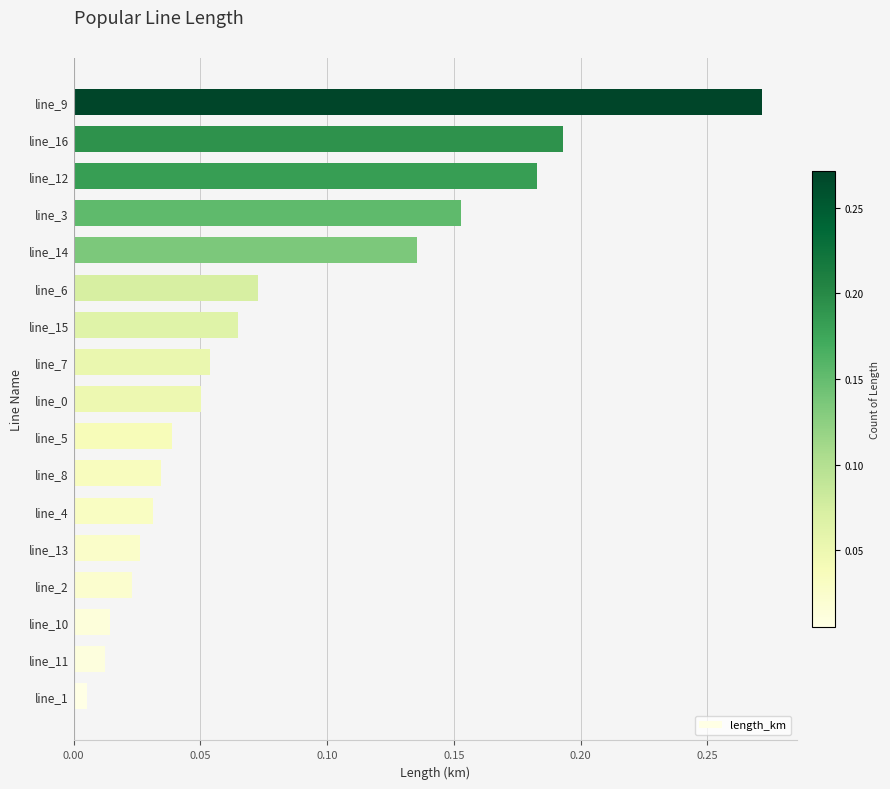

Which has a higher value, line_7 or line_8?

line_7